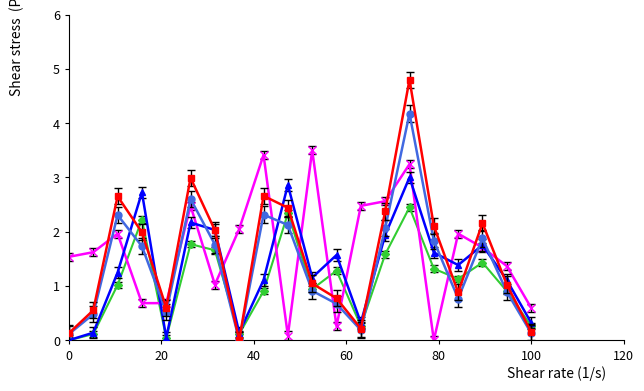

What is the greatest value displayed?

4.8